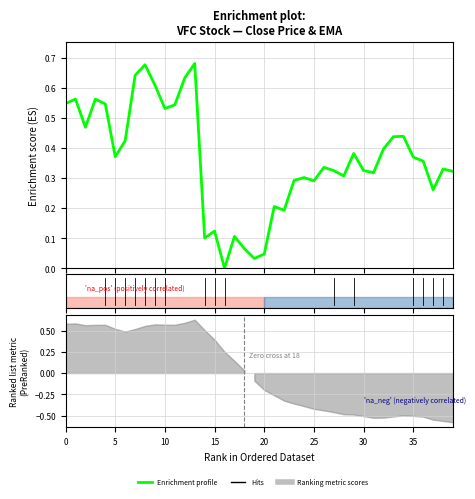

True or false: there are more than 1 points higher than both neighbors.

True